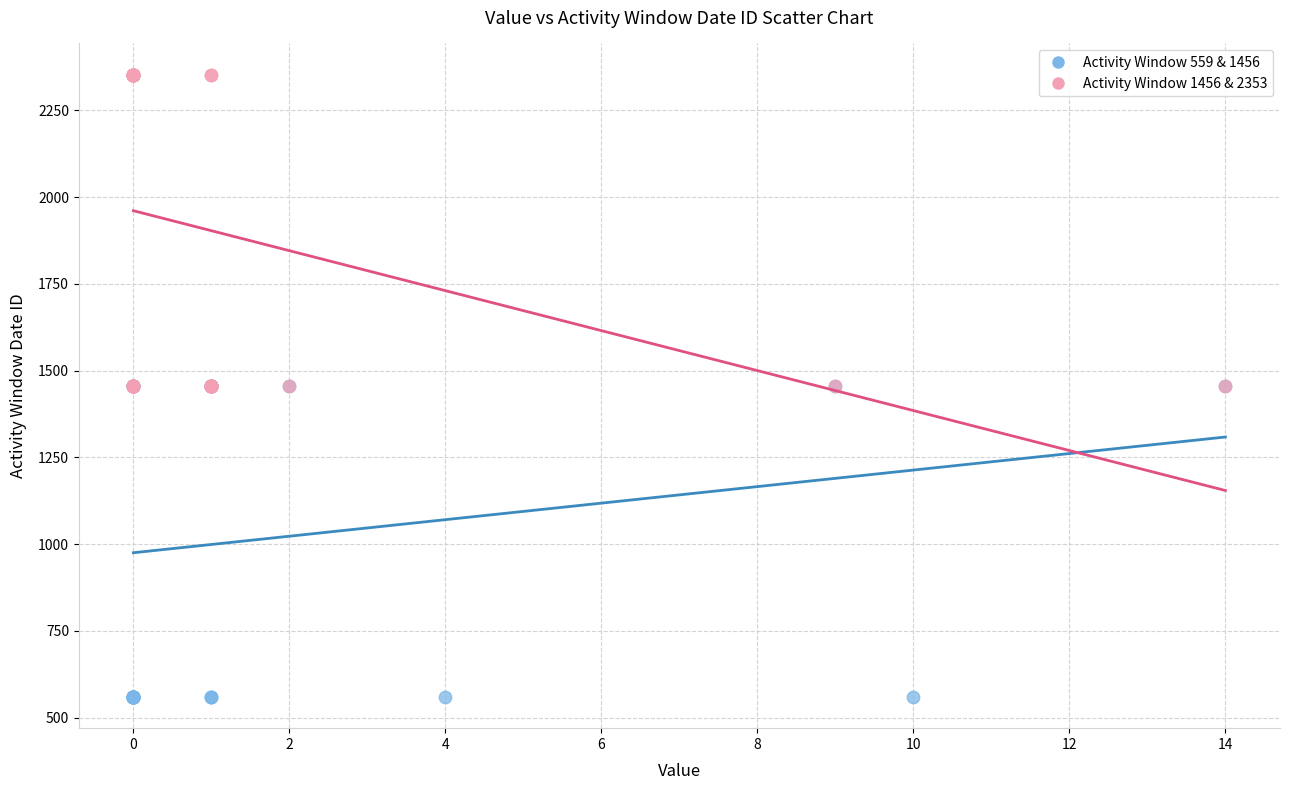

Which series contains the highest Y value?

Activity Window 1456 & 2353